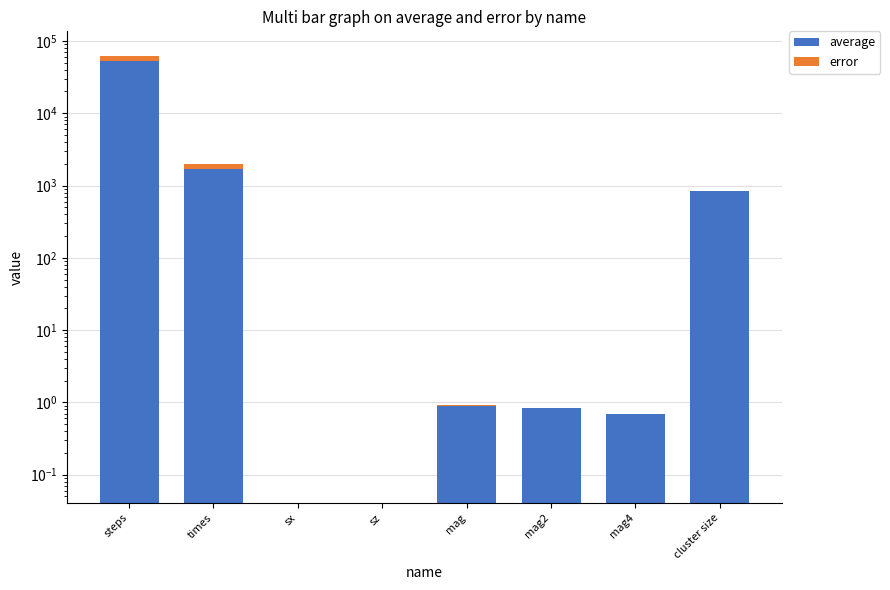

What is the label of the 6th bar from the right?

sx